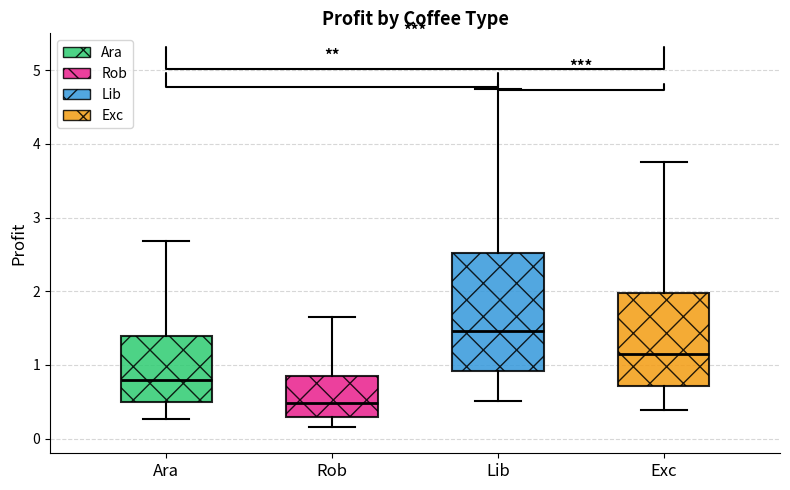

Comparing the boxes themselves (not the whiskers), which one is the tallest?

Lib